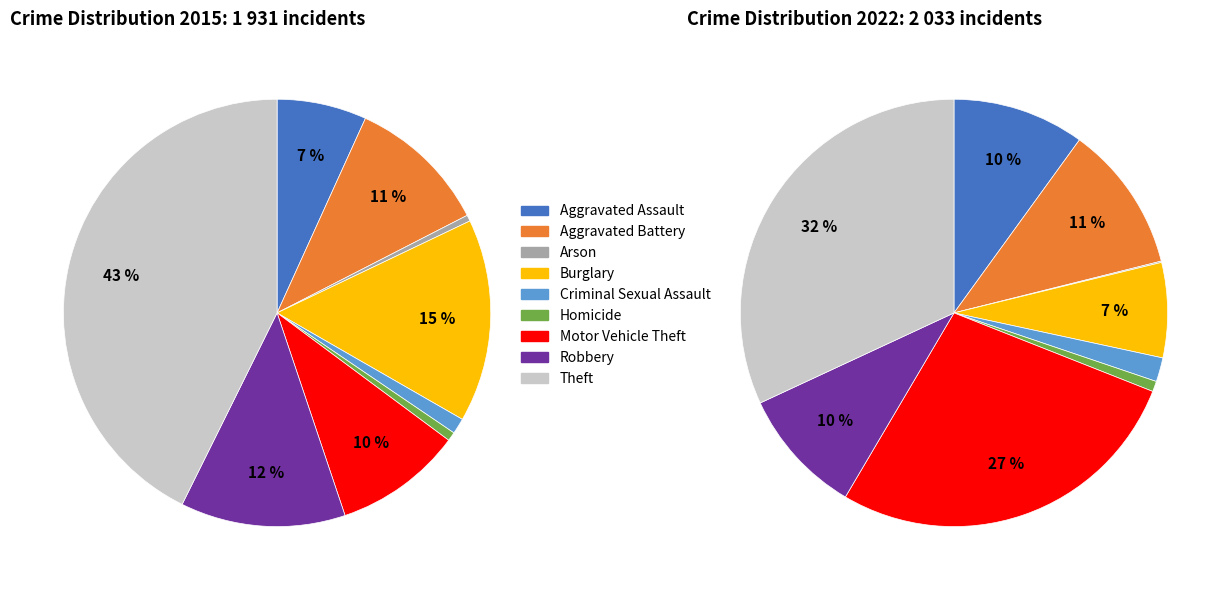

What is the difference between the highest and lowest values at 8?

175